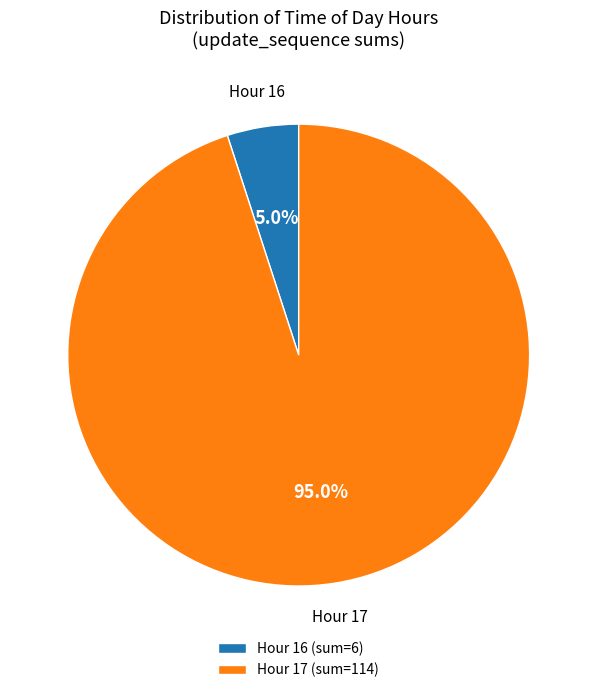

Which slice represents more than half of the pie?

Hour 17 (sum=114)